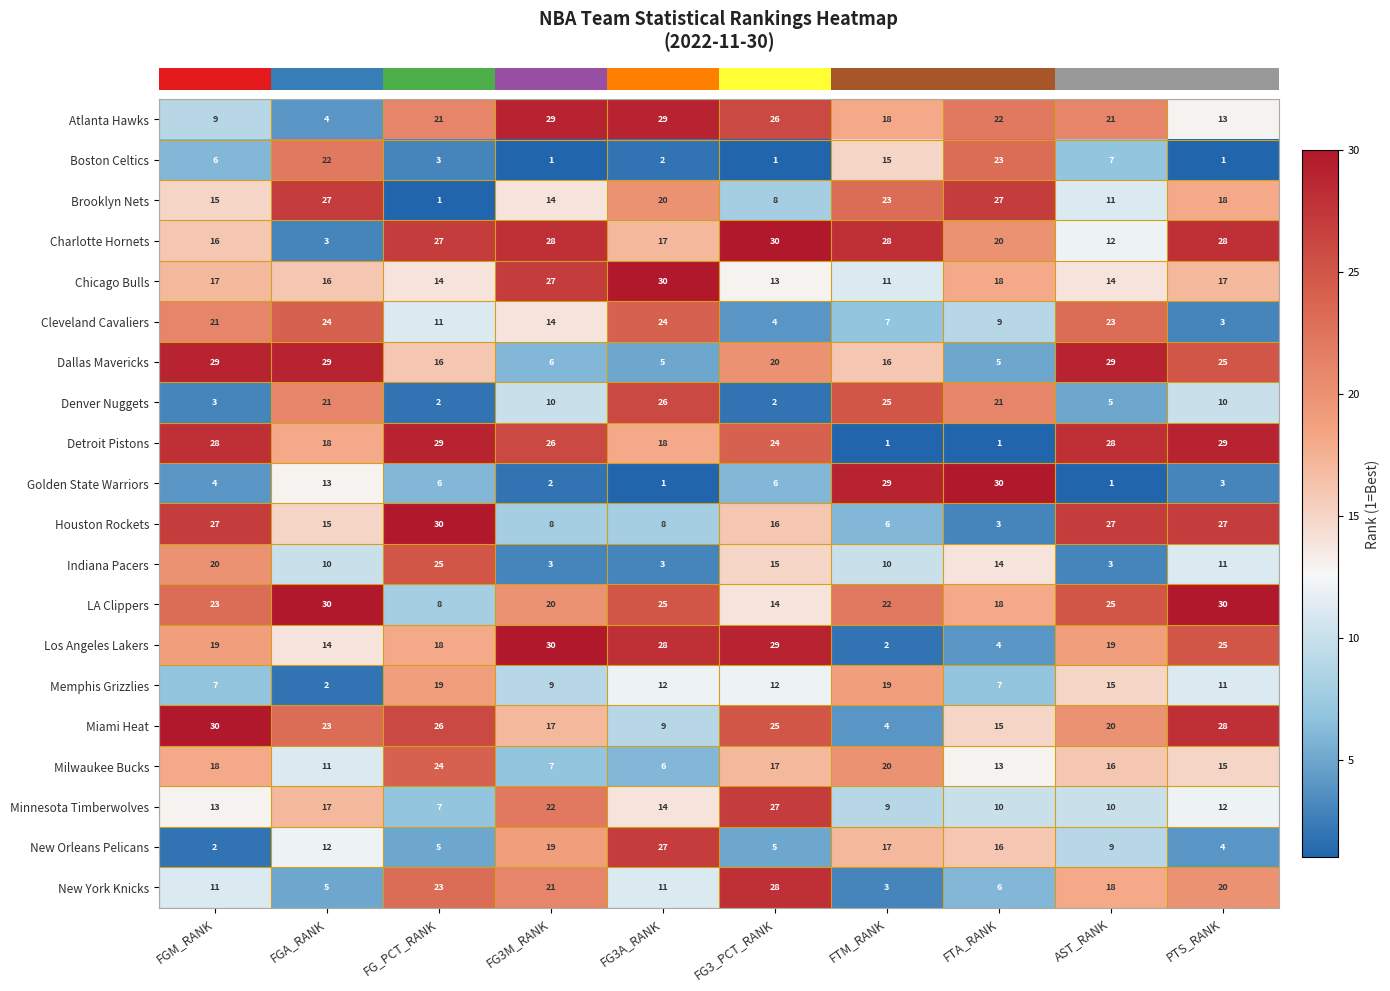

What is the difference between the maximum and minimum values in the Atlanta Hawks series?

25